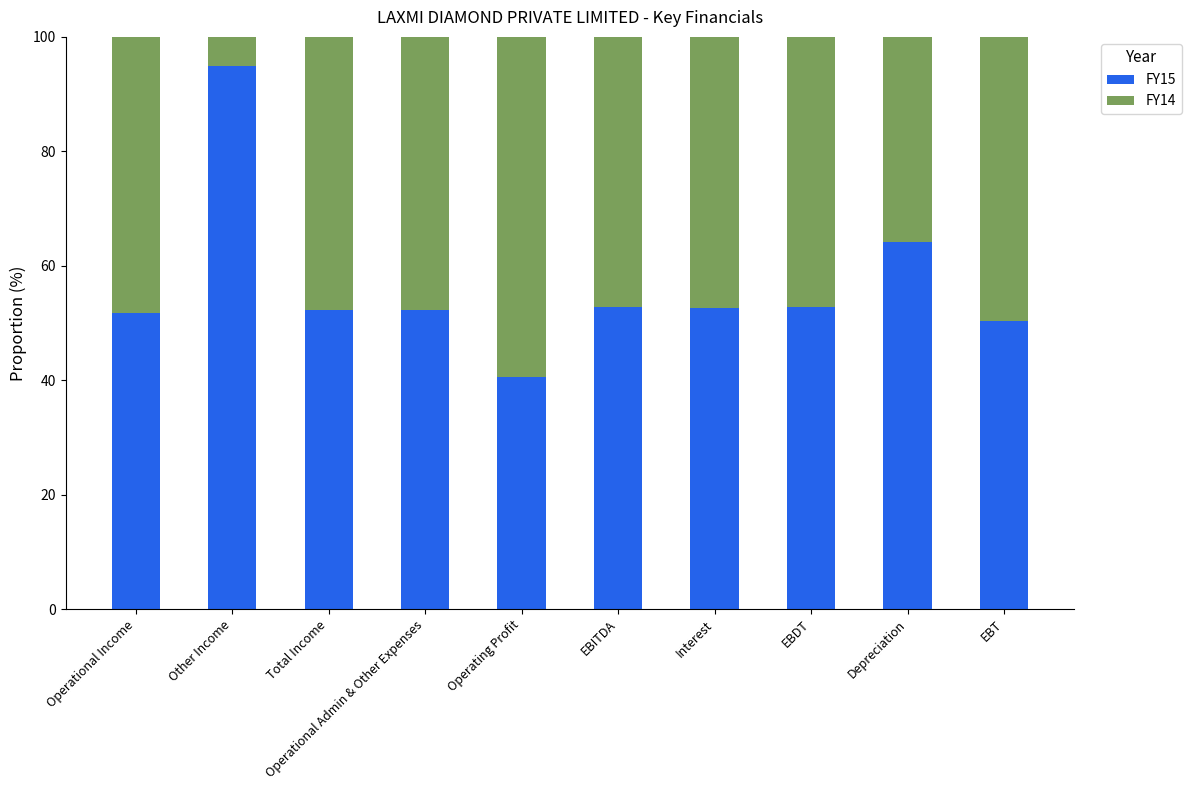

What is the value of the FY15 bar at the 6th from the left?

52.8